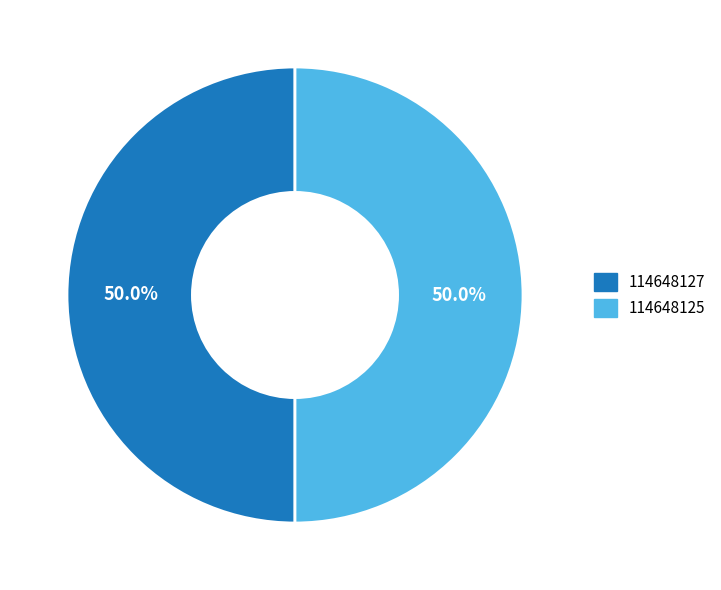

Approximately how many times larger is the value at 114648127 compared to 114648125?

1.0